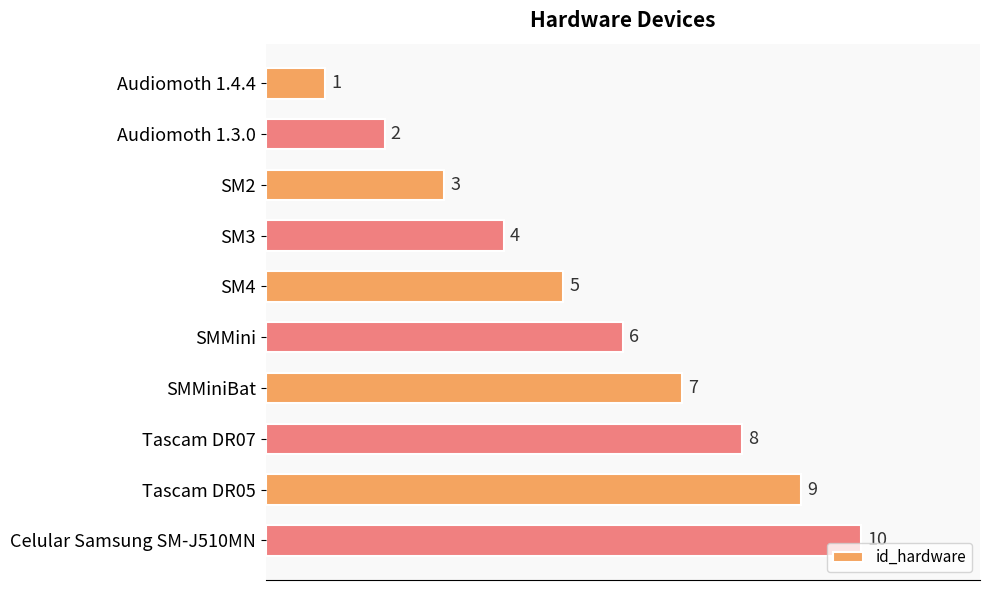

What is the sum of all values?

55